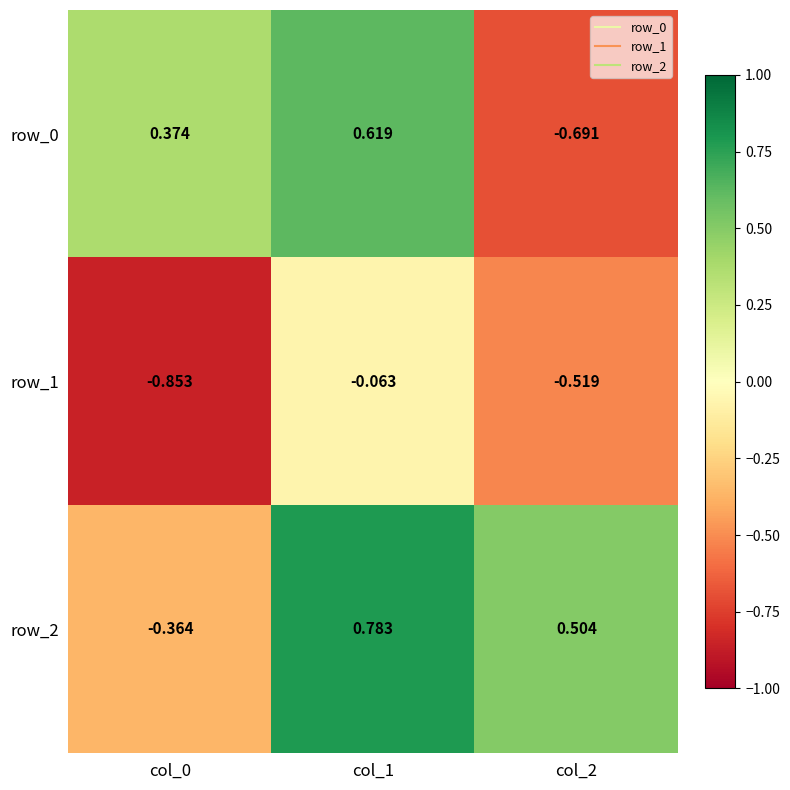

Count the number of data series in this chart.

3